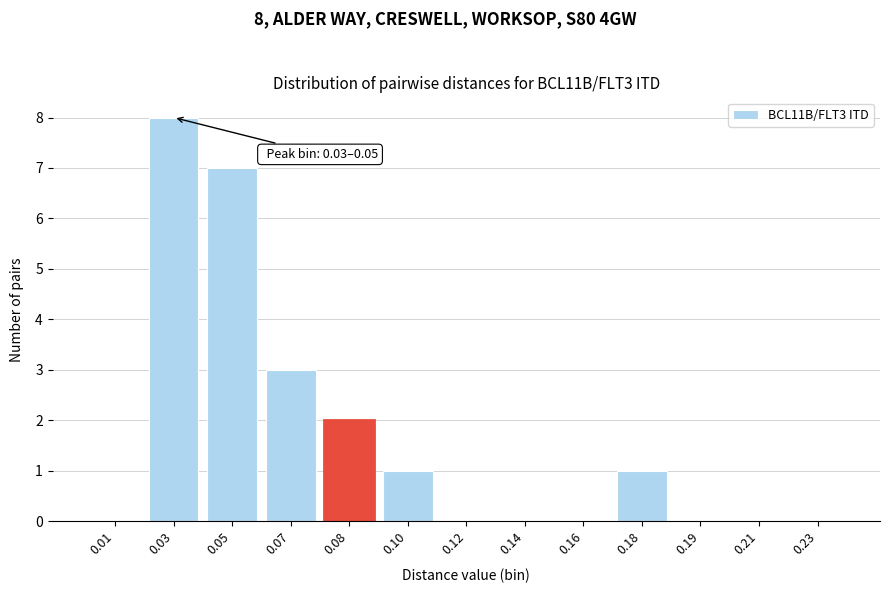

Reading left to right, what are all the values shown in this chart?

0.01=0	0.03=8	0.05=7	0.07=3	0.08=2	0.10=1	0.12=0	0.14=0	0.16=0	0.18=1	0.19=0	0.21=0	0.23=0